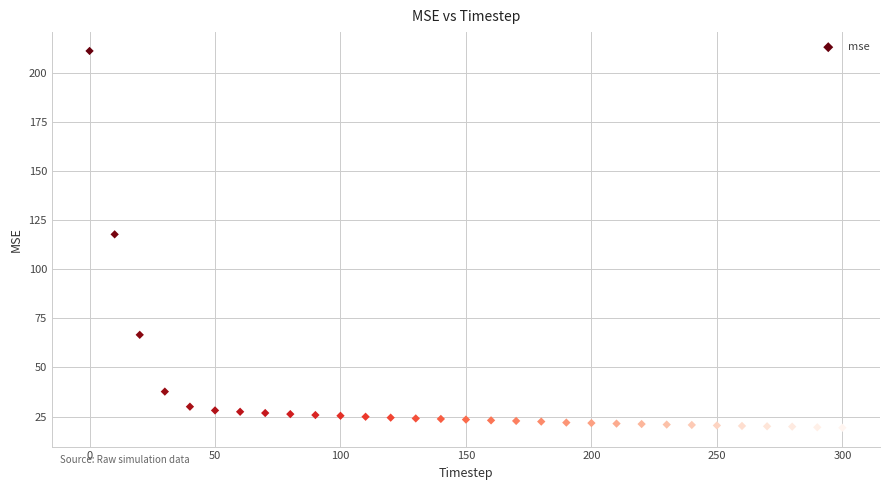

What Y value in the scatter plot is closest to 115?

117.7